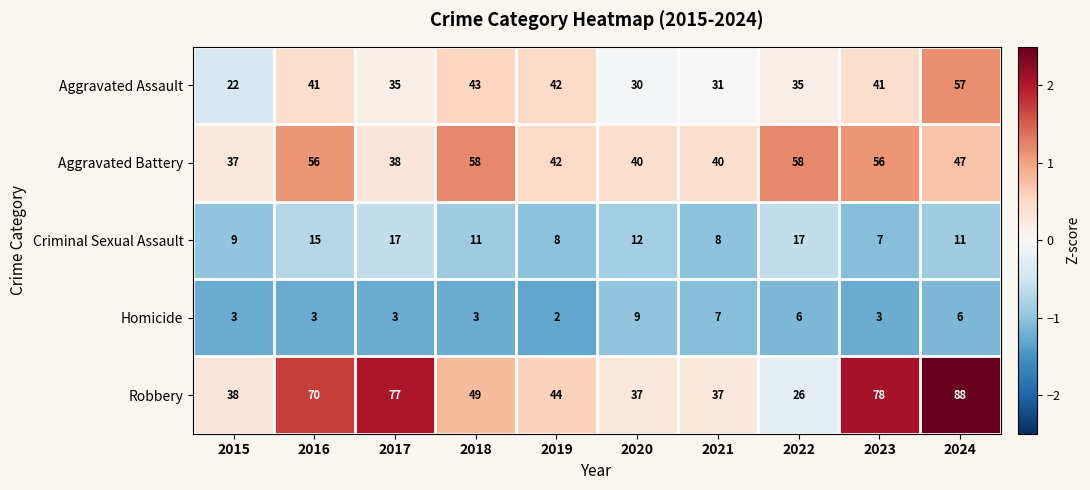

What is the sum of all Aggravated Battery values?

472